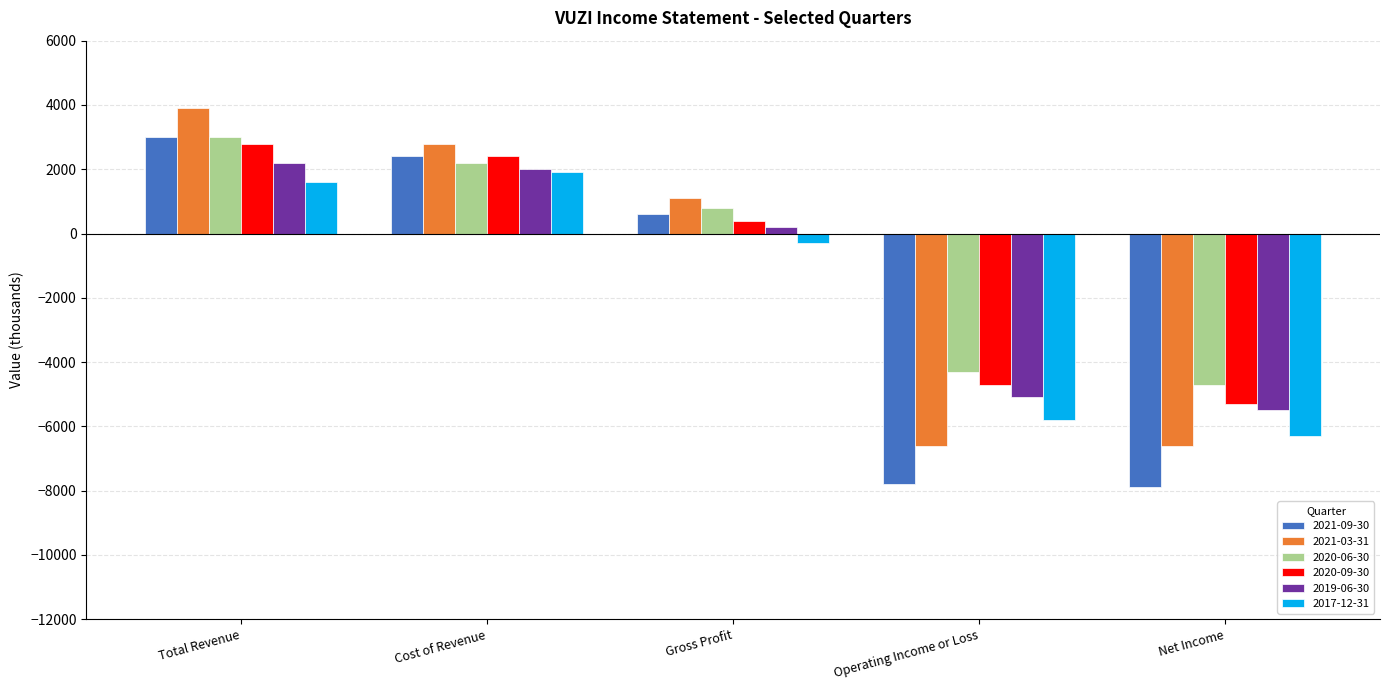

True or false: 2017-12-31 has a value of 1900 at Cost of Revenue.

True